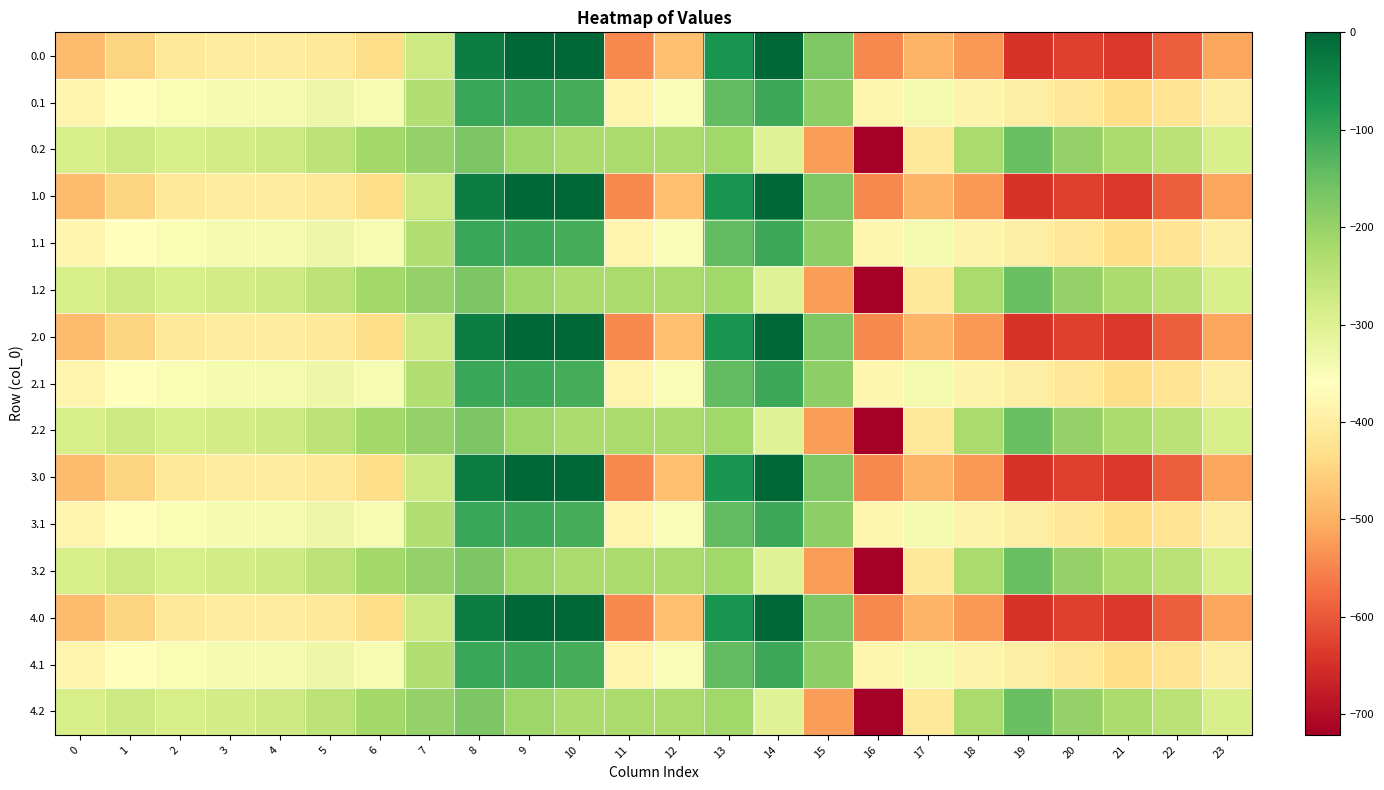

Reading left to right, what are all the values shown in this chart?

0.0: 0=-482.0	1=-449.5	2=-410.3	3=-404.4	4=-404.9	5=-410.8	6=-435.0	7=-270.7	8=-35.0	9=0.0	10=0.0	11=-544.3	12=-477.2	13=-70.2	14=-0.3	15=-172.8	16=-545.4	17=-493.8	18=-529.6	19=-644.5	20=-629.9	21=-638.4	22=-592.3	23=-511.3
0.1: 0=-384.6	1=-361.1	2=-347.9	3=-342.7	4=-339.6	5=-329.5	6=-345.2	7=-234.9	8=-102.3	9=-104.8	10=-114.0	11=-384.7	12=-350.8	13=-141.2	14=-105.5	15=-190.4	16=-380.5	17=-340.1	18=-388.5	19=-399.7	20=-414.5	21=-432.4	22=-419.9	23=-399.4
0.2: 0=-287.1	1=-272.7	2=-285.5	3=-281.0	4=-274.4	5=-248.1	6=-216.4	7=-199.0	8=-169.5	9=-209.6	10=-228.0	11=-225.2	12=-224.3	13=-212.2	14=-301.9	15=-522.2	16=-721.2	17=-409.5	18=-223.1	19=-151.1	20=-199.2	21=-226.4	22=-247.4	23=-287.5
1.0: 0=-482.0	1=-449.5	2=-410.3	3=-404.4	4=-404.9	5=-410.8	6=-435.0	7=-270.7	8=-35.0	9=0.0	10=0.0	11=-544.3	12=-477.2	13=-70.2	14=-0.3	15=-172.8	16=-545.4	17=-493.8	18=-529.6	19=-644.5	20=-629.9	21=-638.4	22=-592.3	23=-511.3
1.1: 0=-384.6	1=-361.1	2=-347.9	3=-342.7	4=-339.6	5=-329.5	6=-345.2	7=-234.9	8=-102.3	9=-104.8	10=-114.0	11=-384.7	12=-350.8	13=-141.2	14=-105.5	15=-190.4	16=-380.5	17=-340.1	18=-388.5	19=-399.7	20=-414.5	21=-432.4	22=-419.9	23=-399.4
1.2: 0=-287.1	1=-272.7	2=-285.5	3=-281.0	4=-274.4	5=-248.1	6=-216.4	7=-199.0	8=-169.5	9=-209.6	10=-228.0	11=-225.2	12=-224.3	13=-212.2	14=-301.9	15=-522.2	16=-721.2	17=-409.5	18=-223.1	19=-151.1	20=-199.2	21=-226.4	22=-247.4	23=-287.5
2.0: 0=-482.0	1=-449.5	2=-410.3	3=-404.4	4=-404.9	5=-410.8	6=-435.0	7=-270.7	8=-35.0	9=0.0	10=0.0	11=-544.3	12=-477.2	13=-70.2	14=-0.3	15=-172.8	16=-545.4	17=-493.8	18=-529.6	19=-644.5	20=-629.9	21=-638.4	22=-592.3	23=-511.3
2.1: 0=-384.6	1=-361.1	2=-347.9	3=-342.7	4=-339.6	5=-329.5	6=-345.2	7=-234.9	8=-102.3	9=-104.8	10=-114.0	11=-384.7	12=-350.8	13=-141.2	14=-105.5	15=-190.4	16=-380.5	17=-340.1	18=-388.5	19=-399.7	20=-414.5	21=-432.4	22=-419.9	23=-399.4
2.2: 0=-287.1	1=-272.7	2=-285.5	3=-281.0	4=-274.4	5=-248.1	6=-216.4	7=-199.0	8=-169.5	9=-209.6	10=-228.0	11=-225.2	12=-224.3	13=-212.2	14=-301.9	15=-522.2	16=-721.2	17=-409.5	18=-223.1	19=-151.1	20=-199.2	21=-226.4	22=-247.4	23=-287.5
3.0: 0=-482.0	1=-449.5	2=-410.3	3=-404.4	4=-404.9	5=-410.8	6=-435.0	7=-270.7	8=-35.0	9=0.0	10=0.0	11=-544.3	12=-477.2	13=-70.2	14=-0.3	15=-172.8	16=-545.4	17=-493.8	18=-529.6	19=-644.5	20=-629.9	21=-638.4	22=-592.3	23=-511.3
3.1: 0=-384.6	1=-361.1	2=-347.9	3=-342.7	4=-339.6	5=-329.5	6=-345.2	7=-234.9	8=-102.3	9=-104.8	10=-114.0	11=-384.7	12=-350.8	13=-141.2	14=-105.5	15=-190.4	16=-380.5	17=-340.1	18=-388.5	19=-399.7	20=-414.5	21=-432.4	22=-419.9	23=-399.4
3.2: 0=-287.1	1=-272.7	2=-285.5	3=-281.0	4=-274.4	5=-248.1	6=-216.4	7=-199.0	8=-169.5	9=-209.6	10=-228.0	11=-225.2	12=-224.3	13=-212.2	14=-301.9	15=-522.2	16=-721.2	17=-409.5	18=-223.1	19=-151.1	20=-199.2	21=-226.4	22=-247.4	23=-287.5
4.0: 0=-482.0	1=-449.5	2=-410.3	3=-404.4	4=-404.9	5=-410.8	6=-435.0	7=-270.7	8=-35.0	9=0.0	10=0.0	11=-544.3	12=-477.2	13=-70.2	14=-0.3	15=-172.8	16=-545.4	17=-493.8	18=-529.6	19=-644.5	20=-629.9	21=-638.4	22=-592.3	23=-511.3
4.1: 0=-384.6	1=-361.1	2=-347.9	3=-342.7	4=-339.6	5=-329.5	6=-345.2	7=-234.9	8=-102.3	9=-104.8	10=-114.0	11=-384.7	12=-350.8	13=-141.2	14=-105.5	15=-190.4	16=-380.5	17=-340.1	18=-388.5	19=-399.7	20=-414.5	21=-432.4	22=-419.9	23=-399.4
4.2: 0=-287.1	1=-272.7	2=-285.5	3=-281.0	4=-274.4	5=-248.1	6=-216.4	7=-199.0	8=-169.5	9=-209.6	10=-228.0	11=-225.2	12=-224.3	13=-212.2	14=-301.9	15=-522.2	16=-721.2	17=-409.5	18=-223.1	19=-151.1	20=-199.2	21=-226.4	22=-247.4	23=-287.5